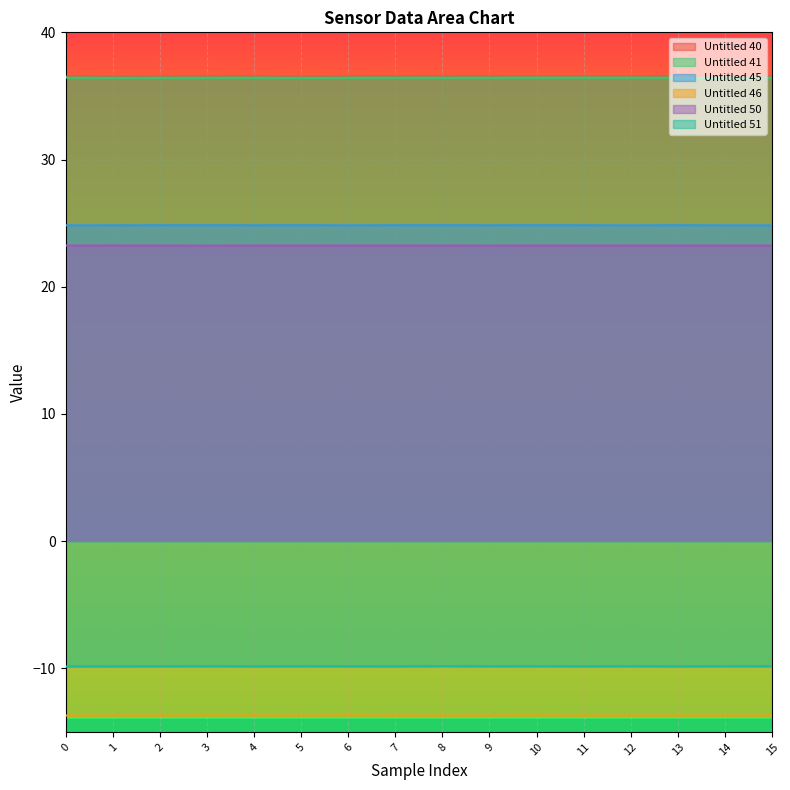

Between 0 and 10, which series saw the biggest shift?

Untitled 46